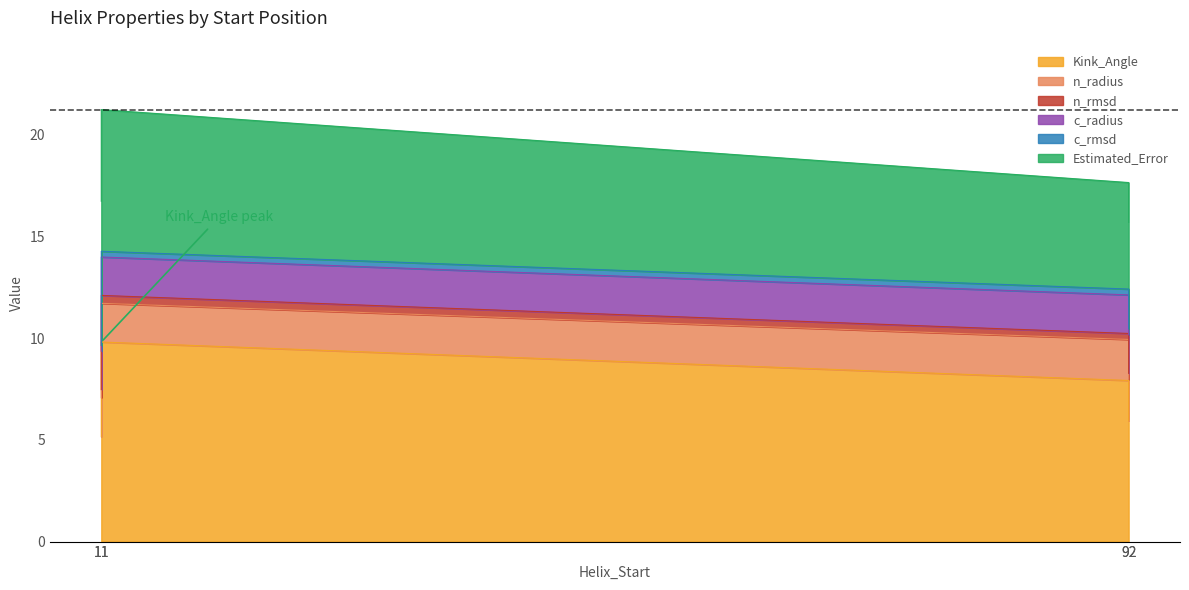

True or false: n_radius and c_radius intersect in this chart.

False